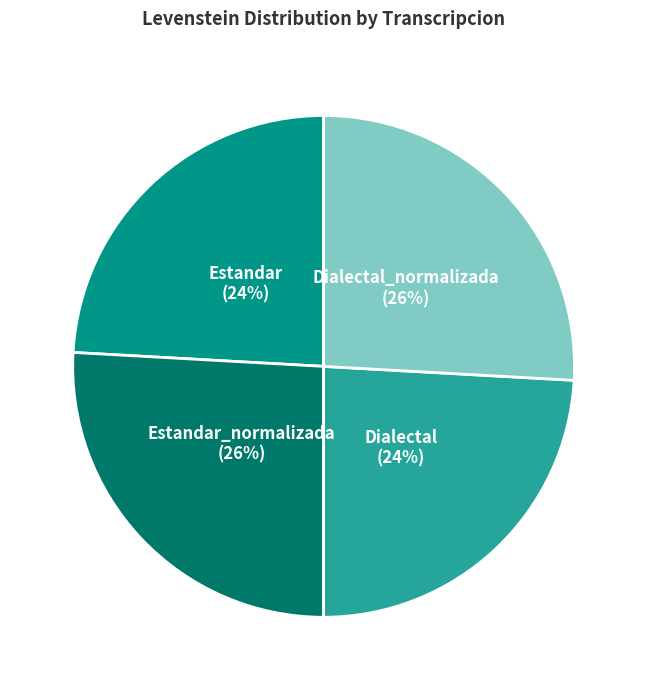

How many slices are in this pie chart?

4